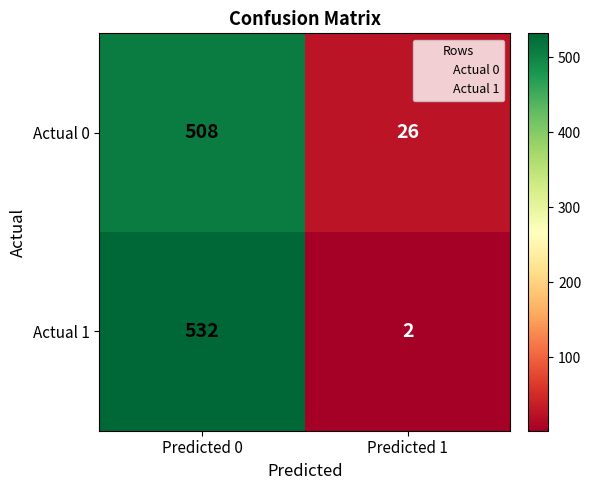

What is the approximate value of Actual 0 at Predicted 0, to the nearest 5?

510